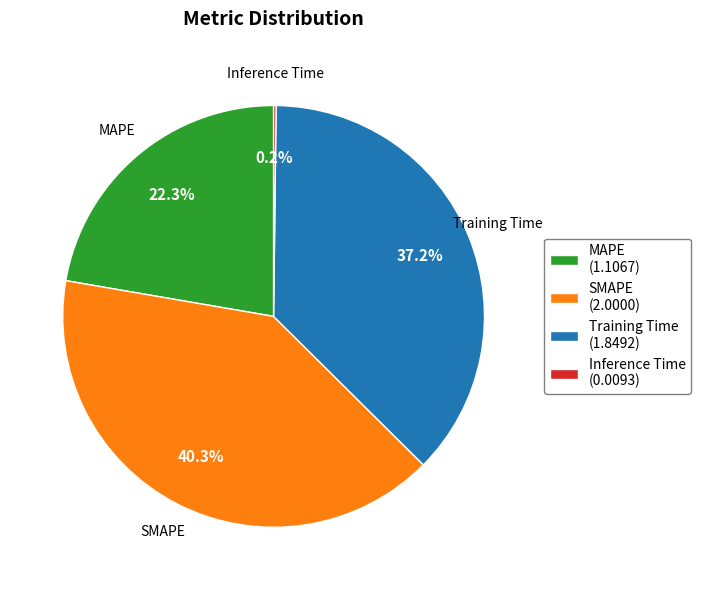

To the nearest percent, what is the difference between the Training Time and MAPE slice percentages?

15%